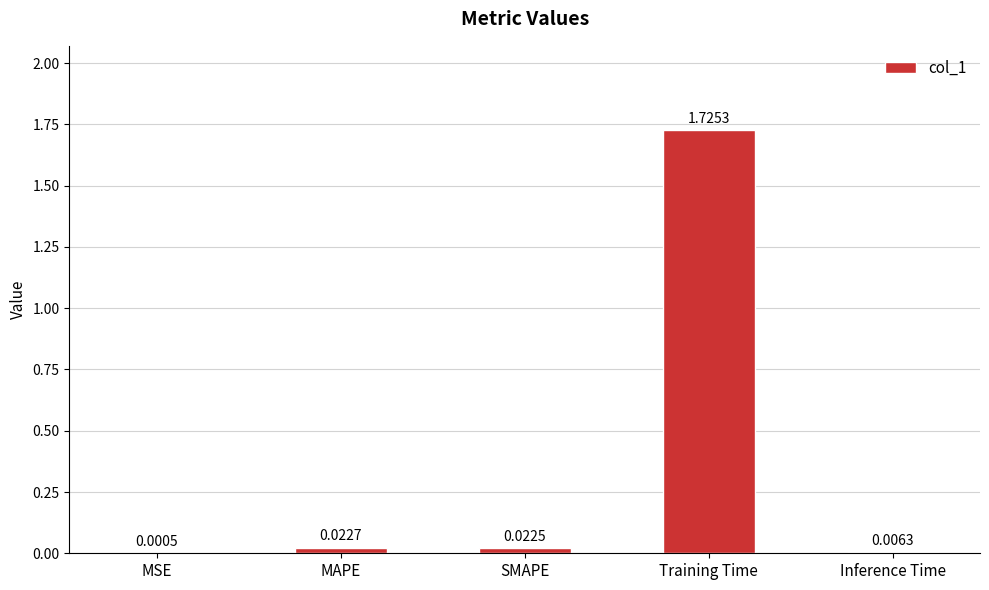

What is the sum of all values?

1.8